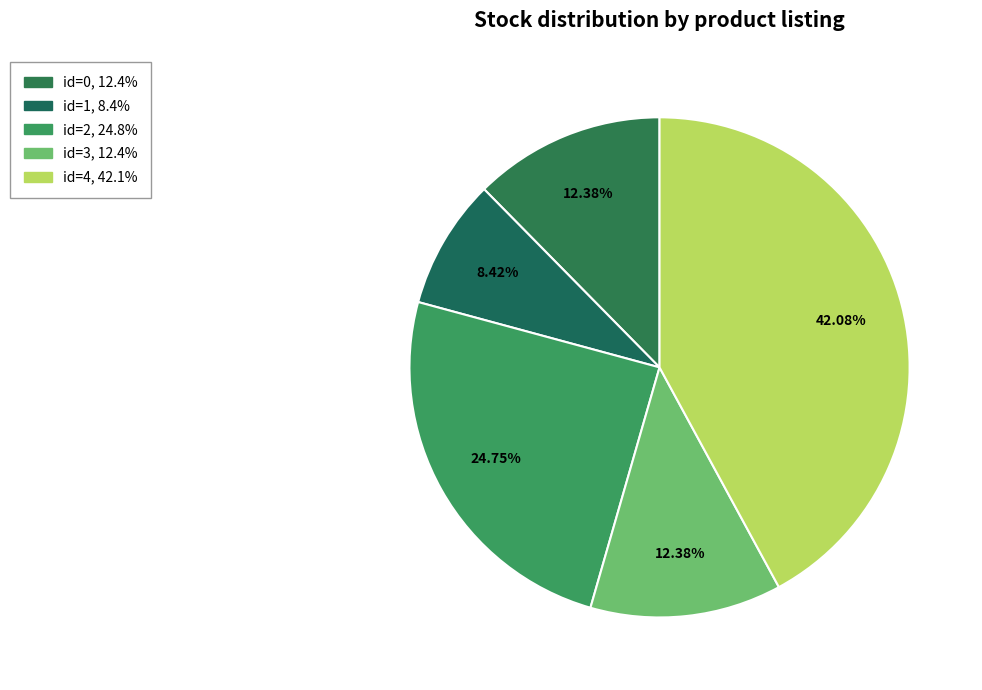

How many segments does this pie chart have?

5